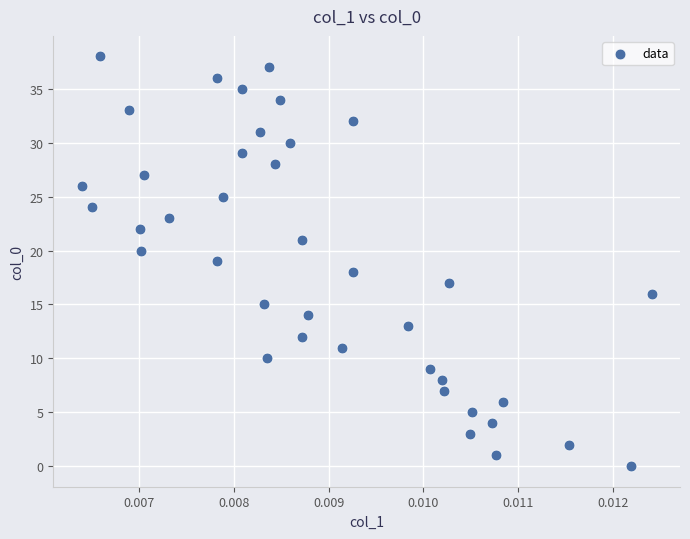

What is the range of Y values (max minus min)?

38